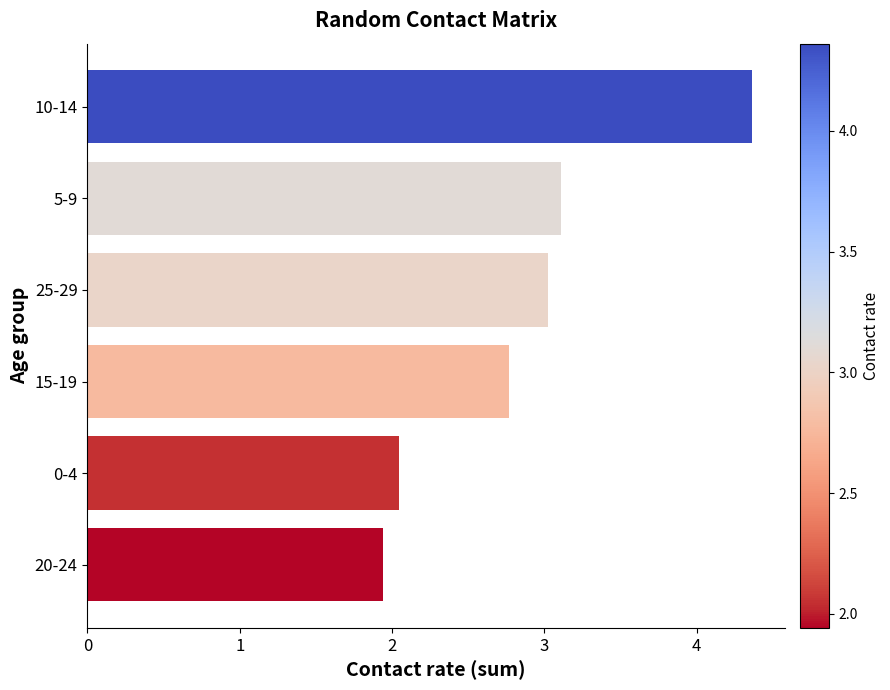

What is the average value?

2.9